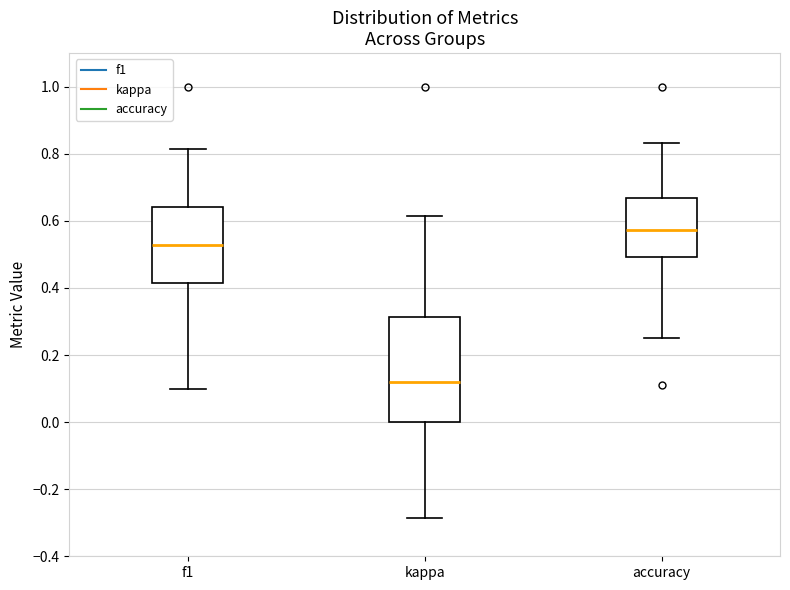

Reading left to right, read every box against the y-axis: the position of its median line, the range the box covers, and the ends of its whiskers. The values are not printed on the chart, so give them approximately, as read against the axis.

f1: median 0.52, box 0.42 to 0.64, whiskers 0.10 to 0.82
kappa: median 0.12, box 0.00 to 0.32, whiskers -0.28 to 0.62
accuracy: median 0.58, box 0.50 to 0.66, whiskers 0.26 to 0.84